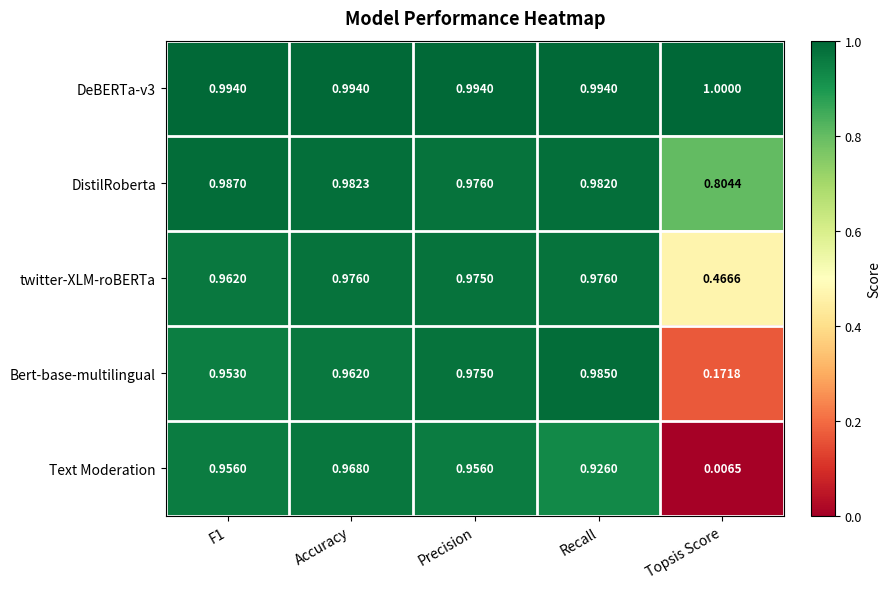

Which label corresponds to the smallest value in the chart?

Topsis Score